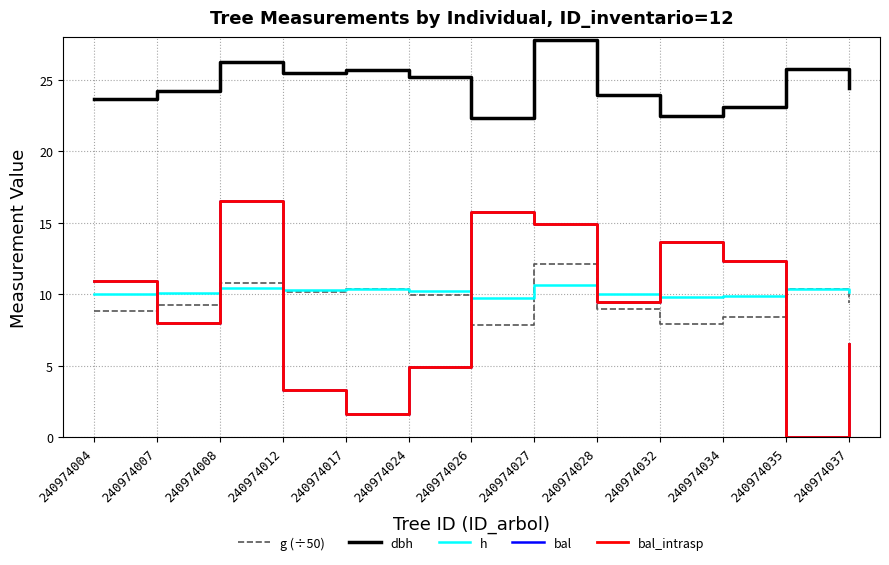

Is this an area chart (filled region under the line)?

No